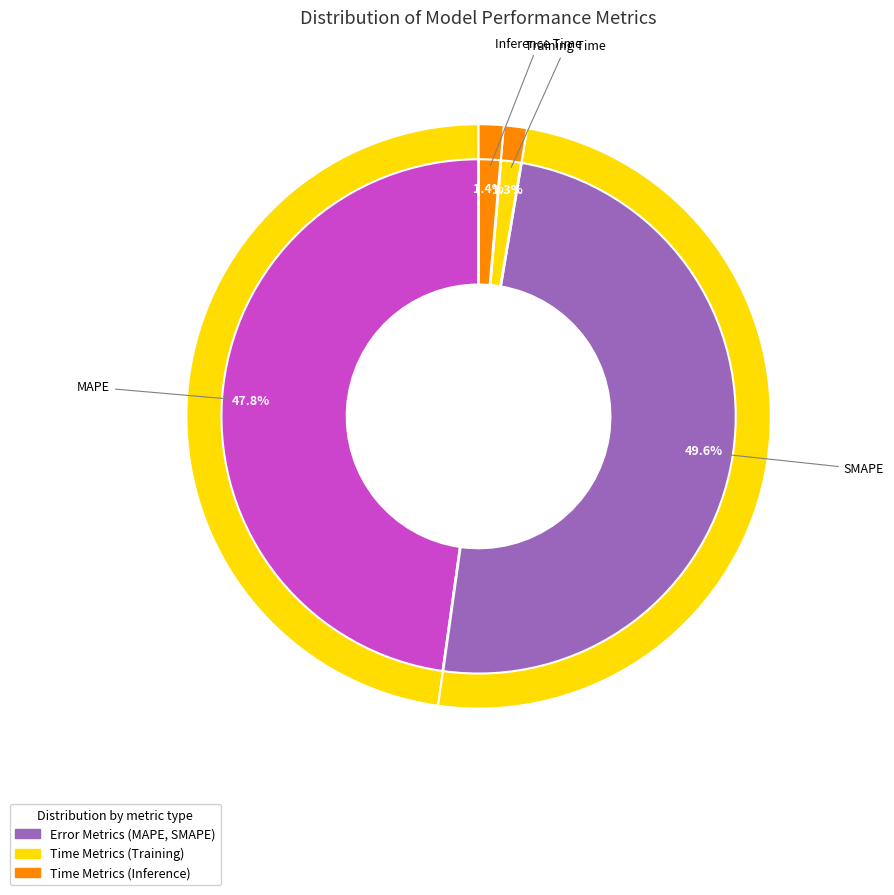

Is it true that MAPE is 48% of the pie?

True